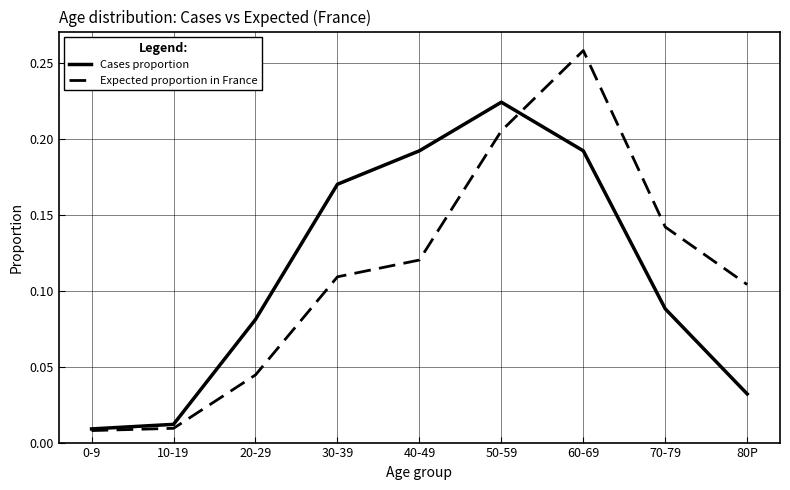

Which series changed the most between 20-29 and 30-39?

Cases proportion